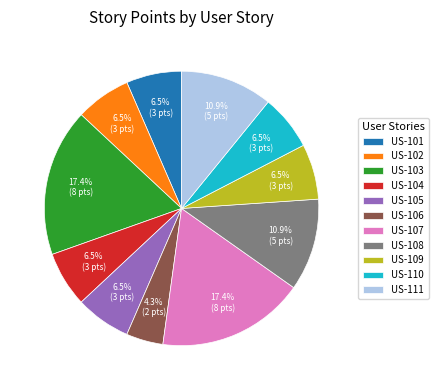

The US-101 slice represents 1% of the pie. True or false?

False